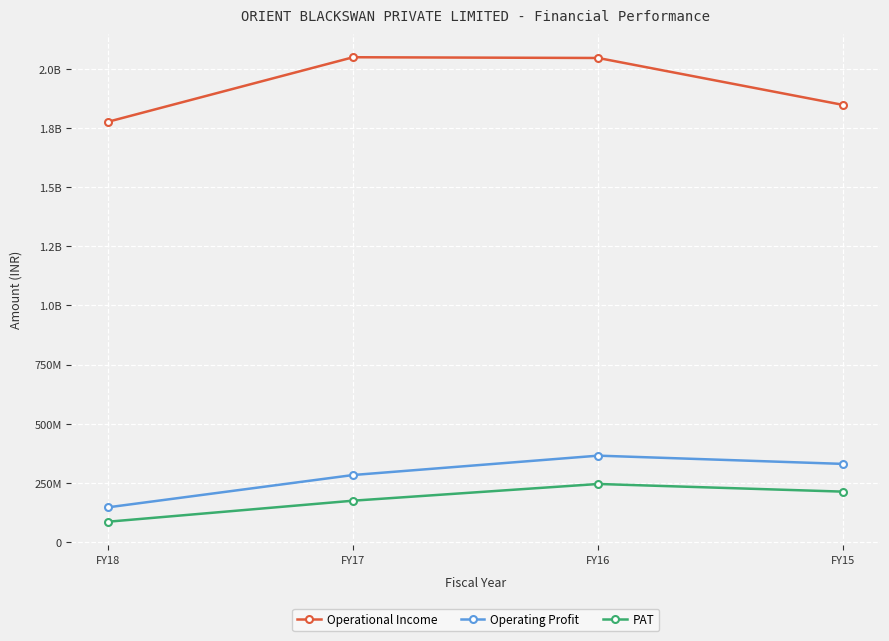

What is the difference between the maximum and minimum values in the Operating Profit series?

218215686